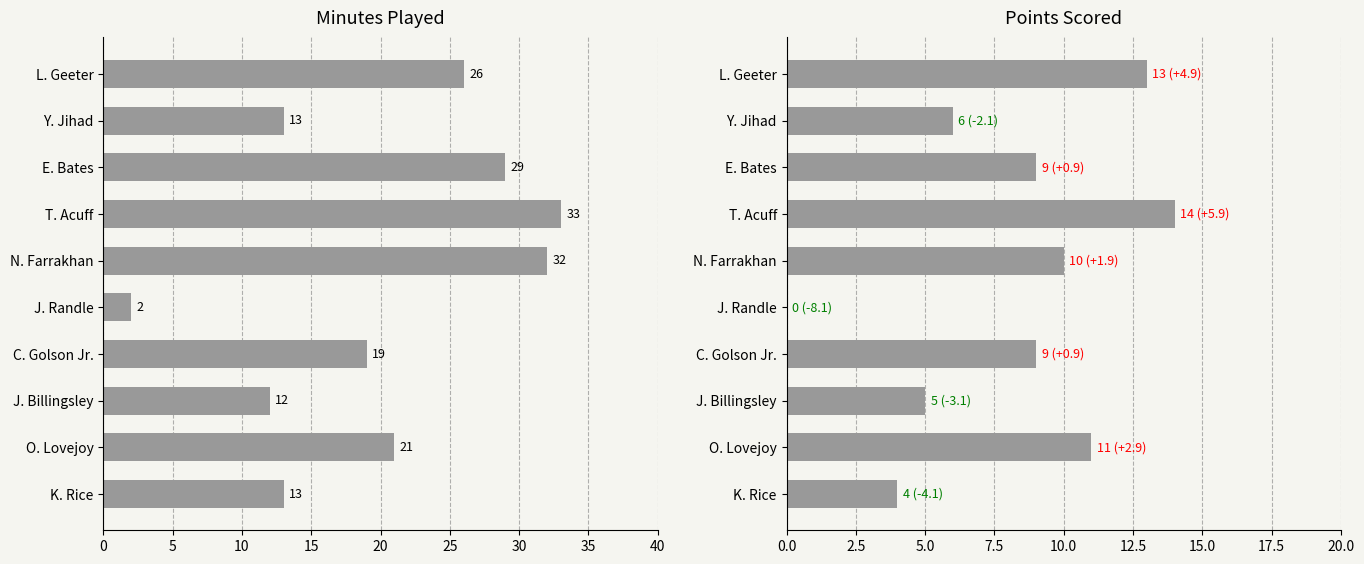

Reading left to right, list all the values displayed in this chart.

MIN: 26	13	29	33	32	2	19	12	21	13
PTS: 13	6	9	14	10	0	9	5	11	4